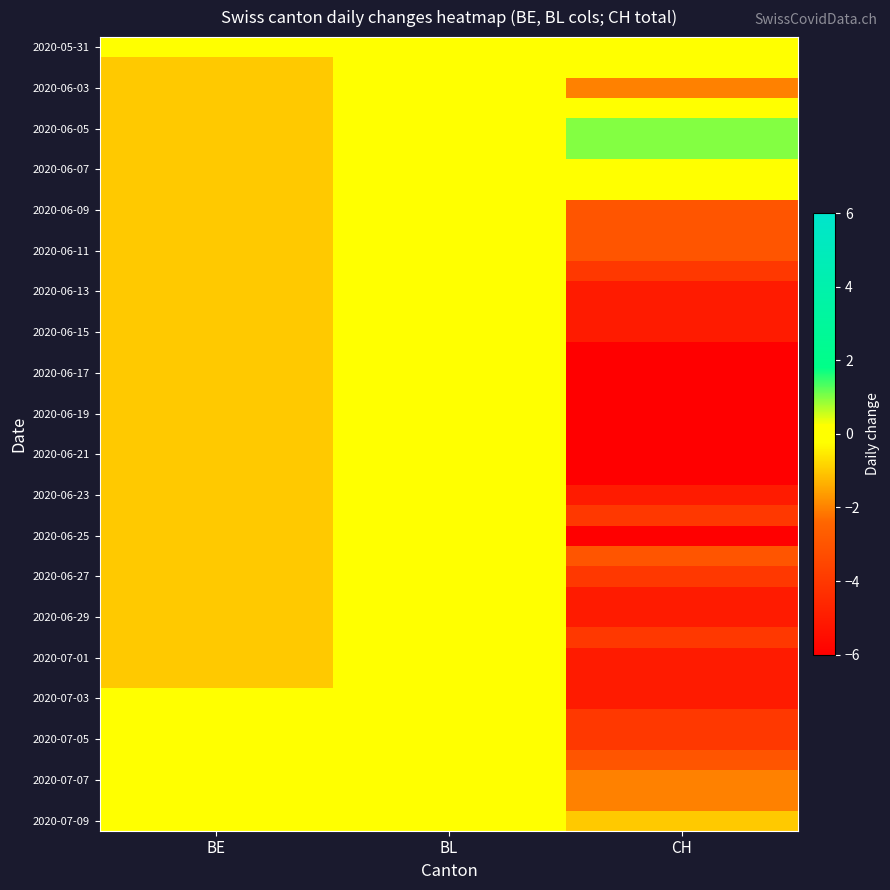

What is the greatest value displayed?

1